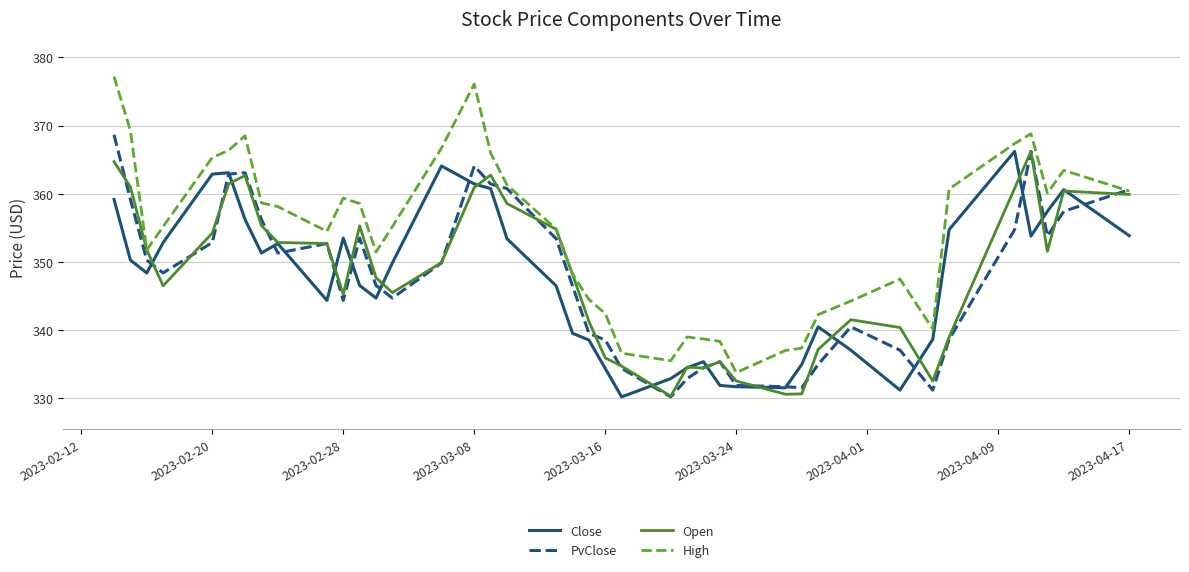

How many values in the Open series are below 349?

20